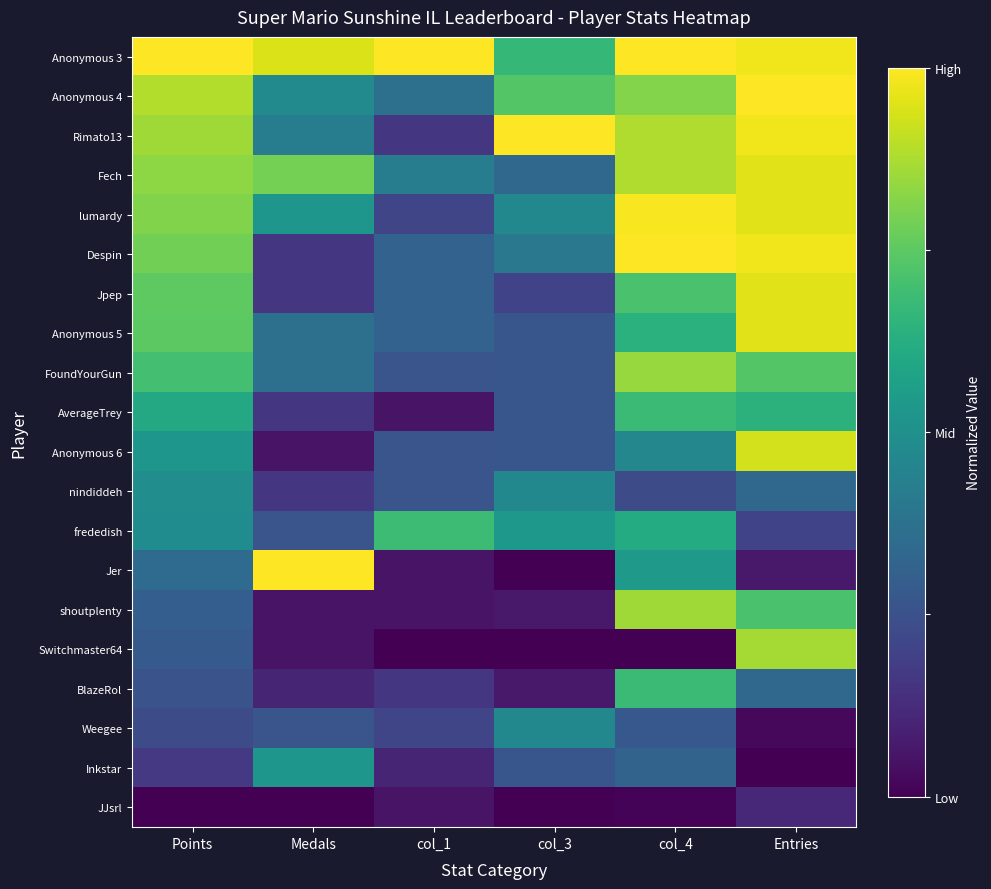

Reading right to left, what are all the values shown in this chart?

Anonymous 3: Entries=1.0	col_4=1.0	col_3=0.7	col_1=1.0	Medals=0.9	Points=1.0
Anonymous 4: Entries=1.0	col_4=0.8	col_3=0.7	col_1=0.4	Medals=0.5	Points=0.9
Rimato13: Entries=1.0	col_4=0.9	col_3=1.0	col_1=0.2	Medals=0.4	Points=0.9
Fech: Entries=1.0	col_4=0.9	col_3=0.3	col_1=0.4	Medals=0.8	Points=0.8
lumardy: Entries=1.0	col_4=1.0	col_3=0.5	col_1=0.2	Medals=0.5	Points=0.8
Despin: Entries=1.0	col_4=1.0	col_3=0.4	col_1=0.3	Medals=0.2	Points=0.8
Jpep: Entries=1.0	col_4=0.7	col_3=0.2	col_1=0.3	Medals=0.2	Points=0.8
Anonymous 5: Entries=1.0	col_4=0.6	col_3=0.3	col_1=0.3	Medals=0.4	Points=0.7
FoundYourGun: Entries=0.7	col_4=0.8	col_3=0.3	col_1=0.3	Medals=0.4	Points=0.7
AverageTrey: Entries=0.6	col_4=0.7	col_3=0.3	col_1=0.1	Medals=0.2	Points=0.6
Anonymous 6: Entries=0.9	col_4=0.5	col_3=0.3	col_1=0.3	Medals=0.1	Points=0.5
nindiddeh: Entries=0.3	col_4=0.2	col_3=0.5	col_1=0.3	Medals=0.2	Points=0.5
frededish: Entries=0.2	col_4=0.6	col_3=0.5	col_1=0.7	Medals=0.3	Points=0.5
Jer: Entries=0.1	col_4=0.5	col_3=0.0	col_1=0.1	Medals=1.0	Points=0.4
shoutplenty: Entries=0.7	col_4=0.9	col_3=0.1	col_1=0.1	Medals=0.1	Points=0.3
Switchmaster64: Entries=0.9	col_4=0.0	col_3=0.0	col_1=0.0	Medals=0.1	Points=0.3
BlazeRol: Entries=0.3	col_4=0.7	col_3=0.1	col_1=0.2	Medals=0.1	Points=0.3
Weegee: Entries=0.0	col_4=0.3	col_3=0.5	col_1=0.2	Medals=0.3	Points=0.2
Inkstar: Entries=0.0	col_4=0.3	col_3=0.3	col_1=0.1	Medals=0.5	Points=0.2
JJsrl: Entries=0.1	col_4=0.0	col_3=0.0	col_1=0.1	Medals=0.0	Points=0.0